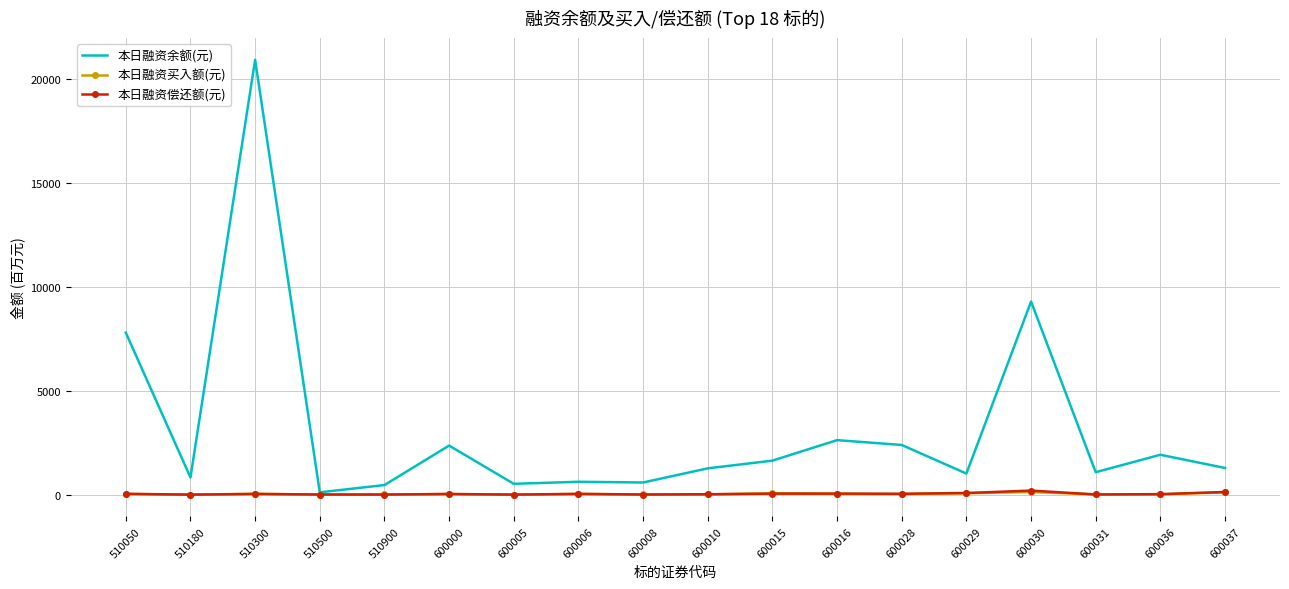

What is the difference between the maximum and minimum values in the 本日融资买入额(元) series?

127.2